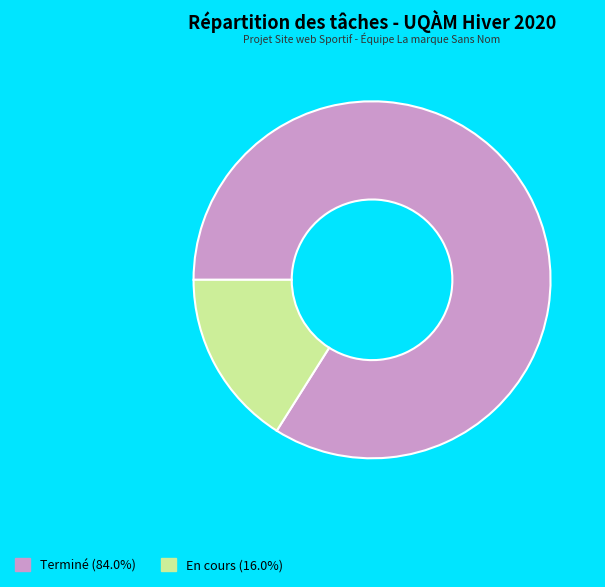

Is there any slice that represents more than half of the pie?

Yes